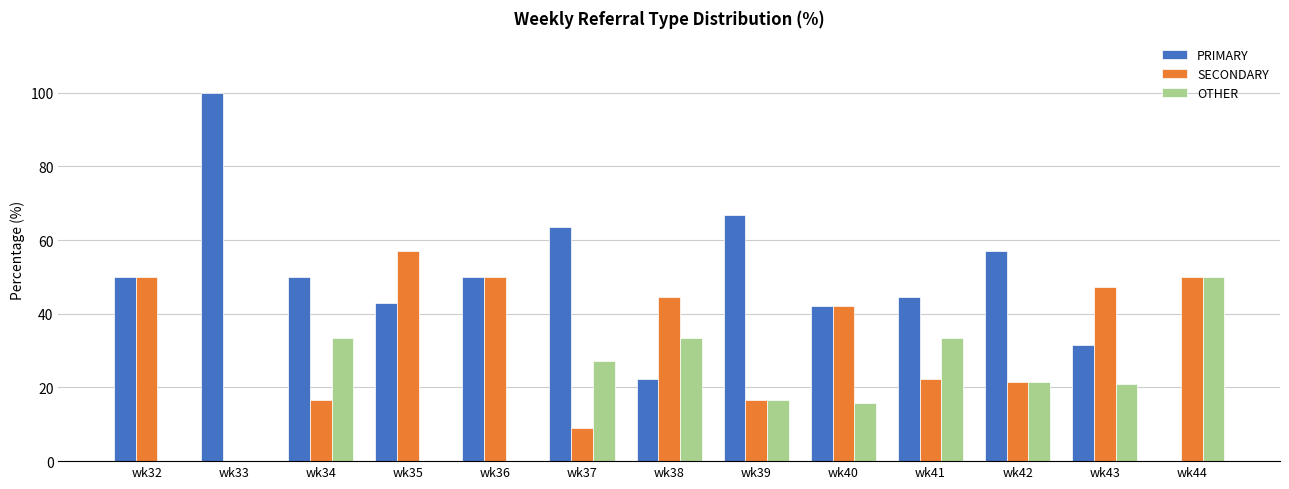

What are all the series names shown in the legend?

PRIMARY, SECONDARY, OTHER